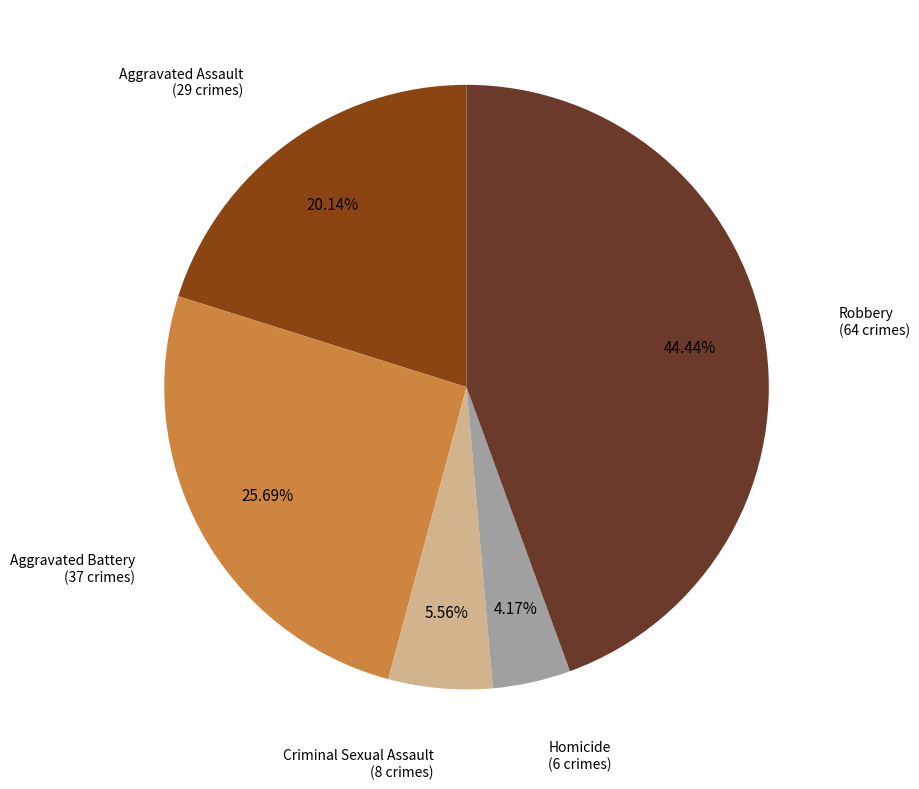

Which category has the smallest portion of the pie?

Homicide